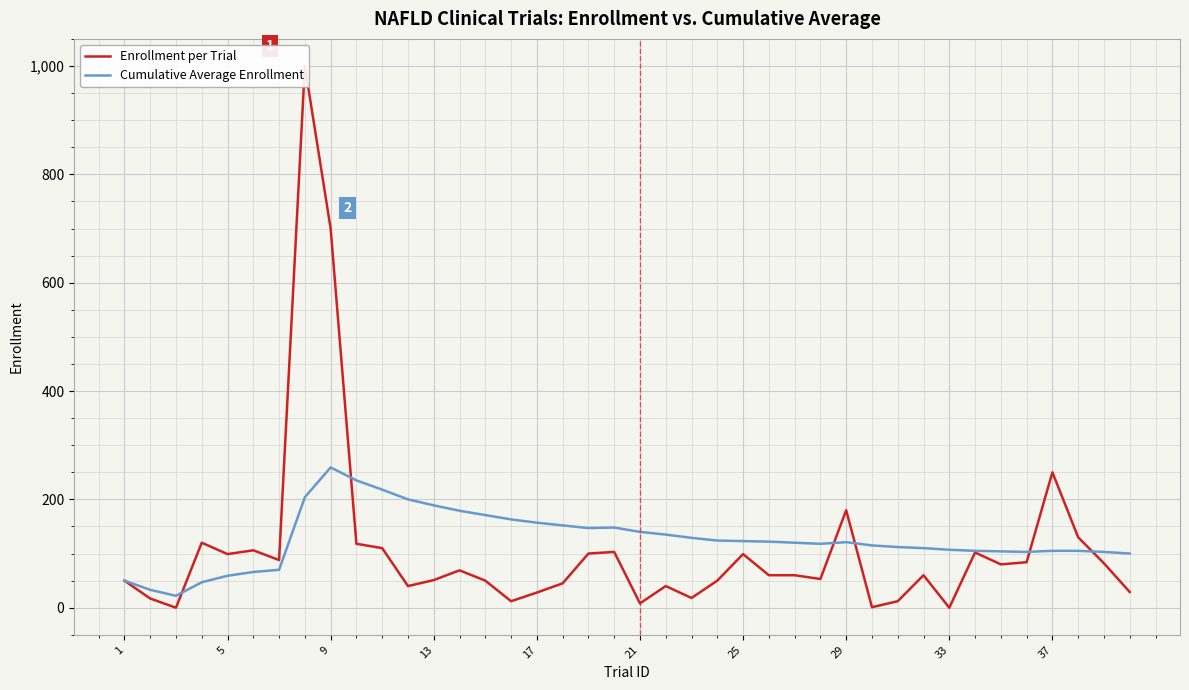

What is the minimum value for Cumulative Average Enrollment?

22